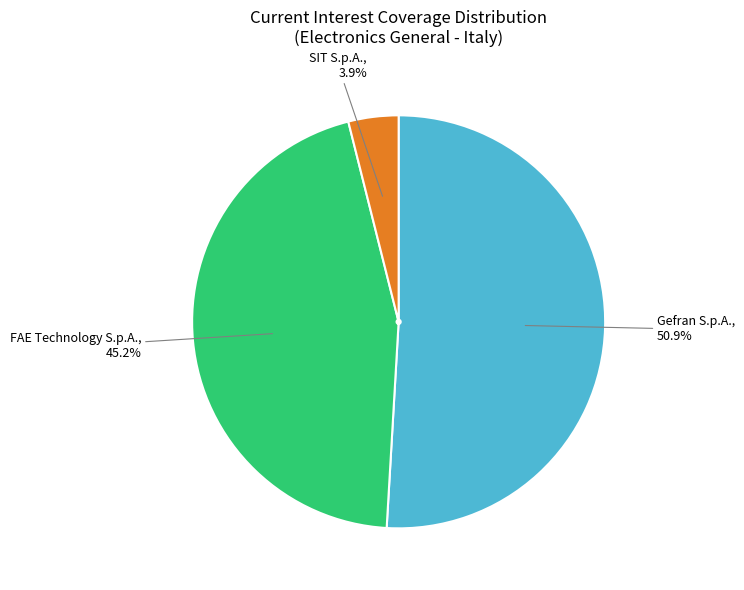

Does any single category account for the majority?

Yes